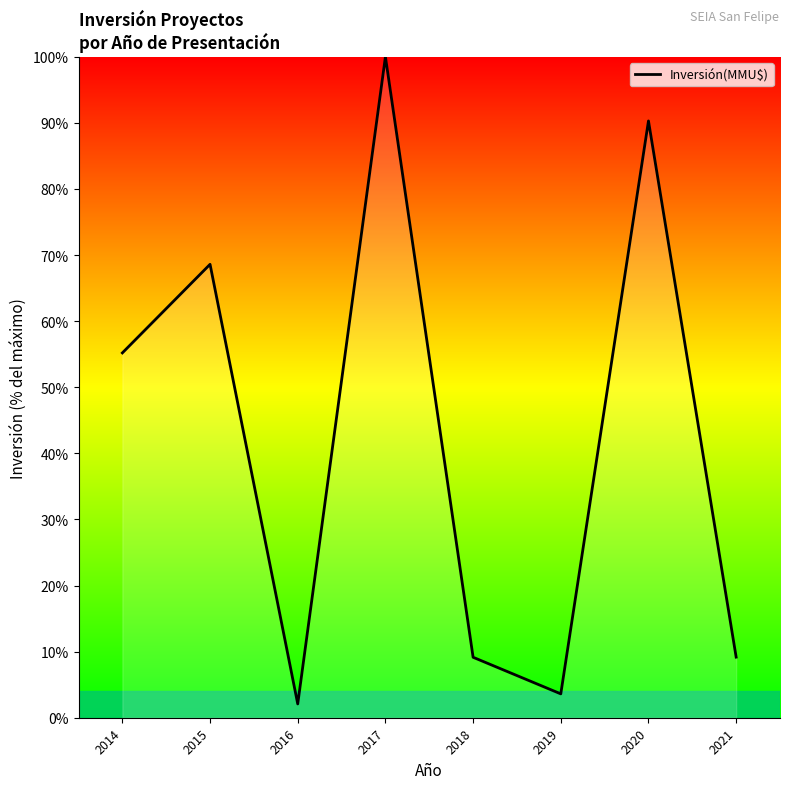

What is the maximum value shown in the chart?

100.0